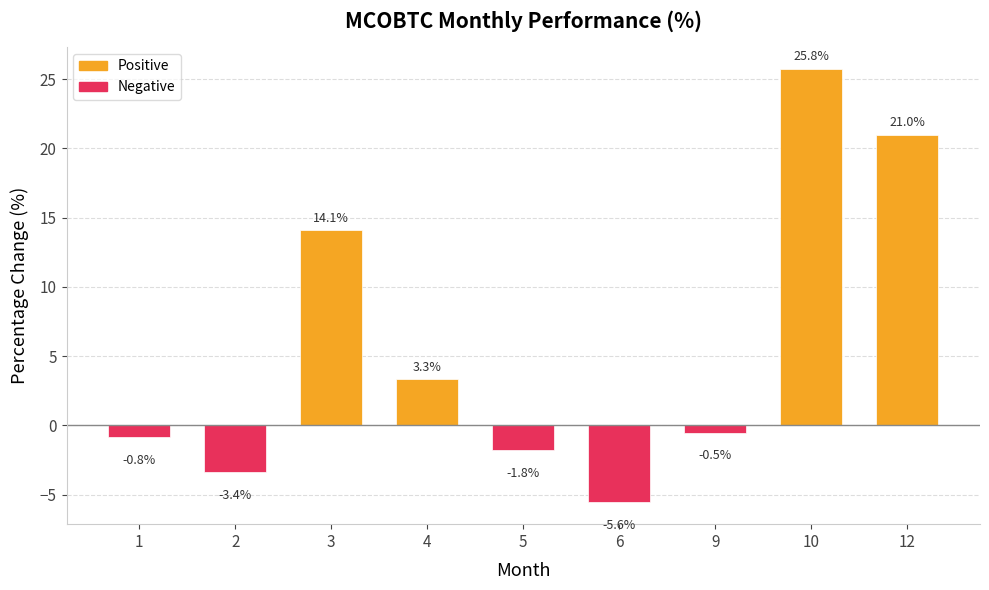

What is the minimum value shown in the chart?

-5.6